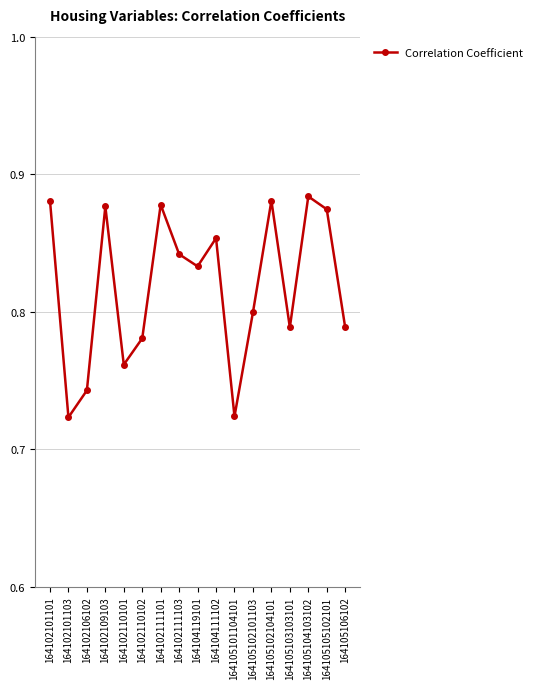

How many values are between 0 and 1?

17